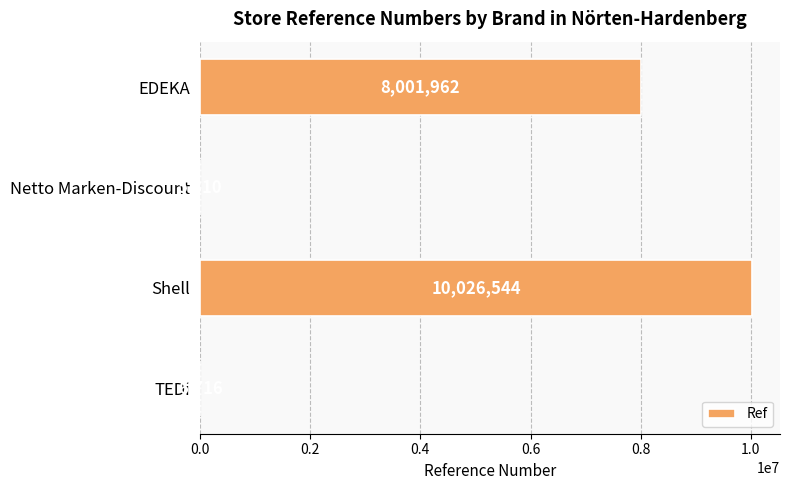

Are the bars grouped side by side (vs. stacked)?

No